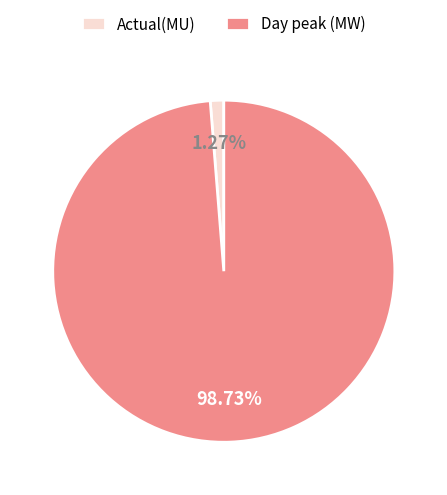

The Actual(MU) slice represents 11% of the pie. True or false?

False